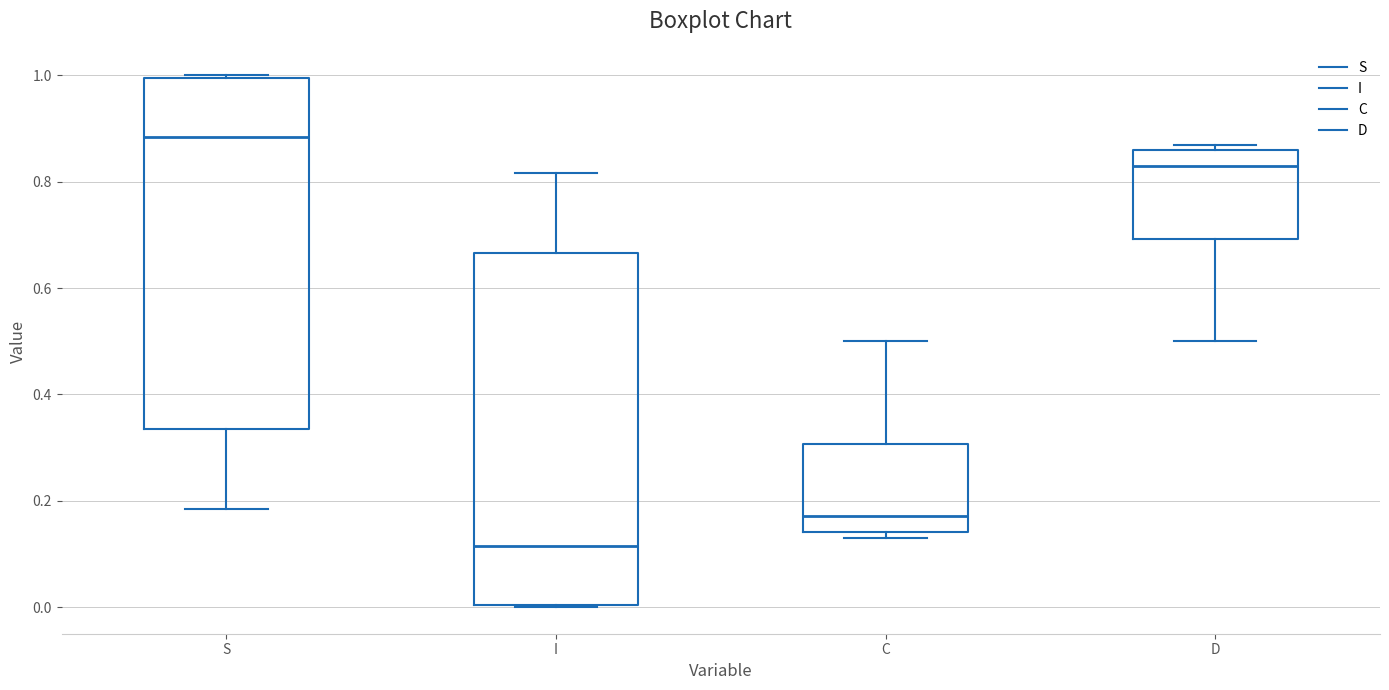

Where does the median line of the box for D sit on the y-axis? The values are not printed on the chart, so give them approximately, as read against the axis.

0.82